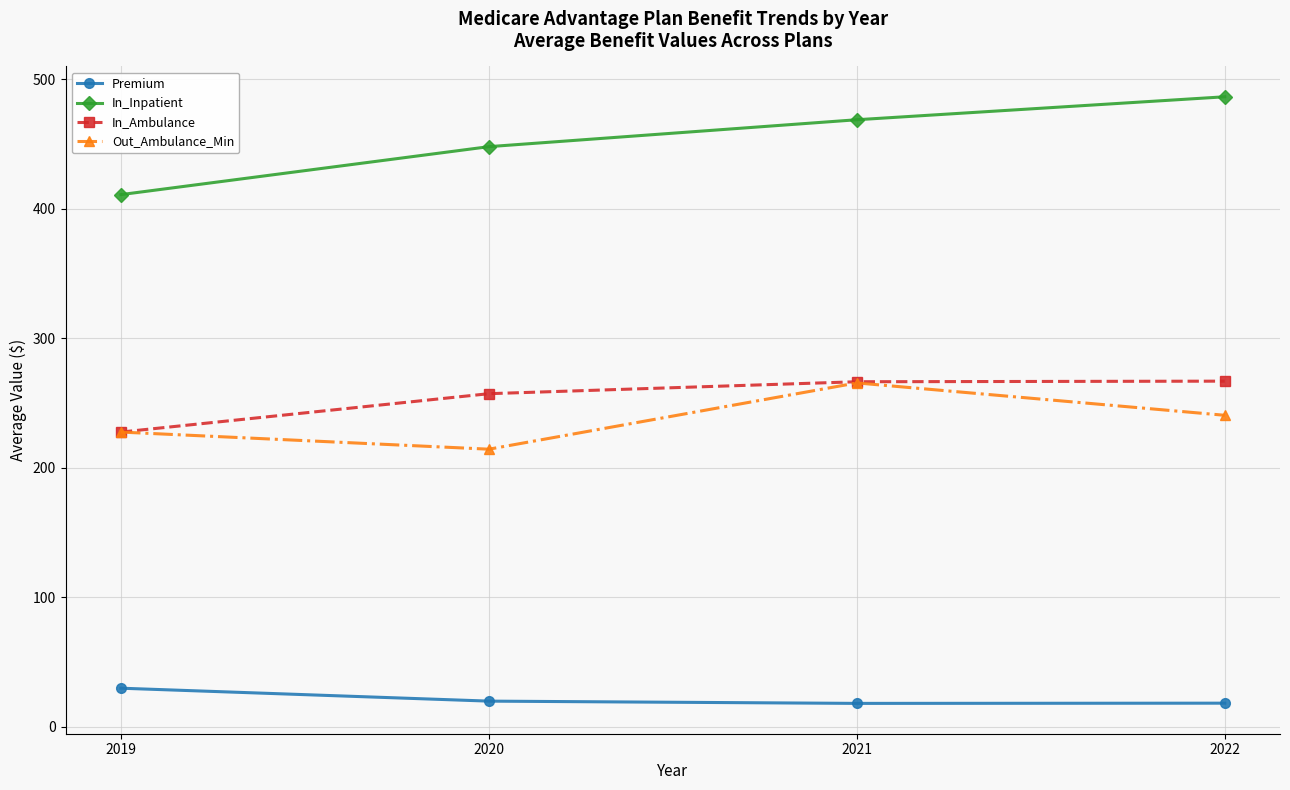

What is the spread (max minus min) of values at 2021?

450.6